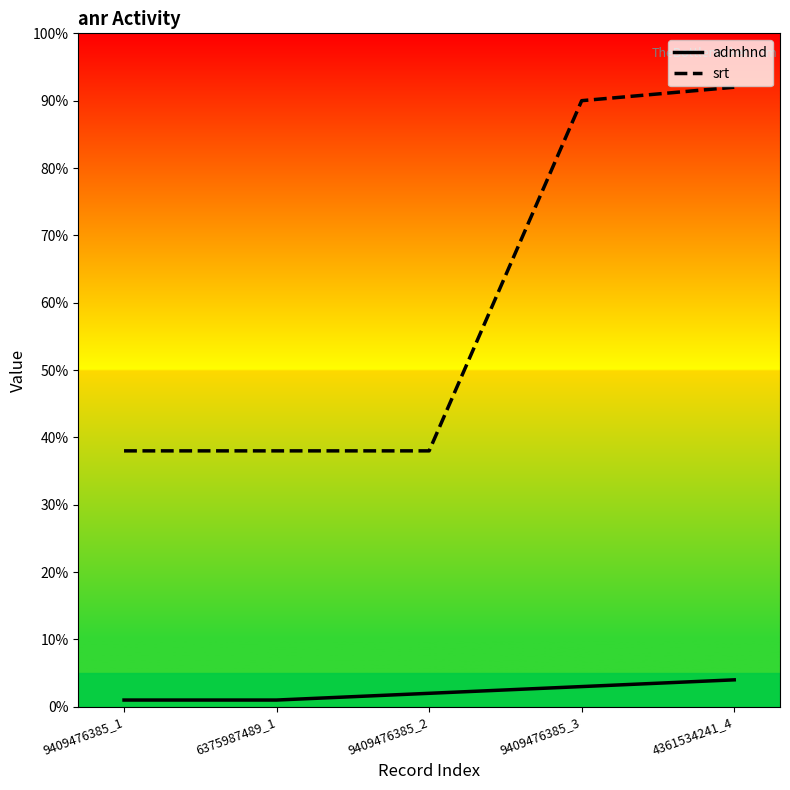

What is the maximum value for srt?

92